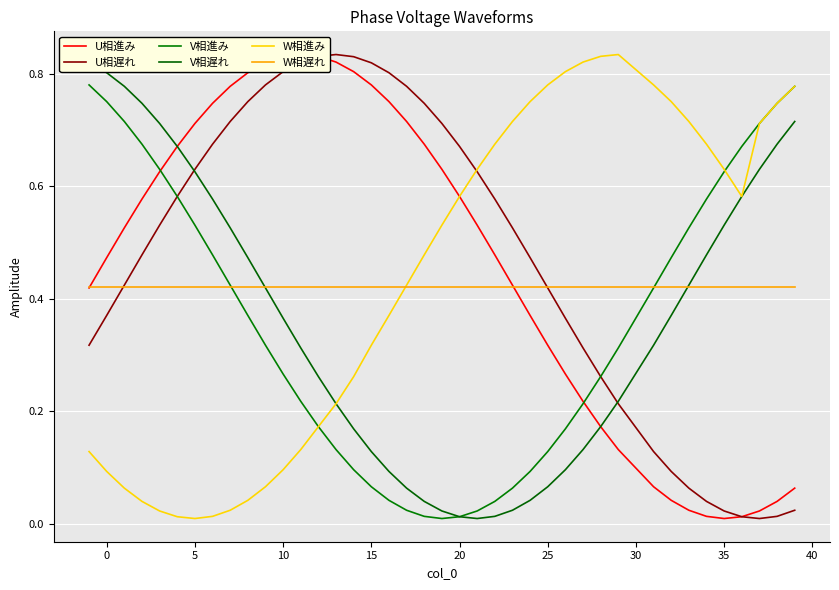

True or false: U相進み and V相進み intersect in this chart.

True